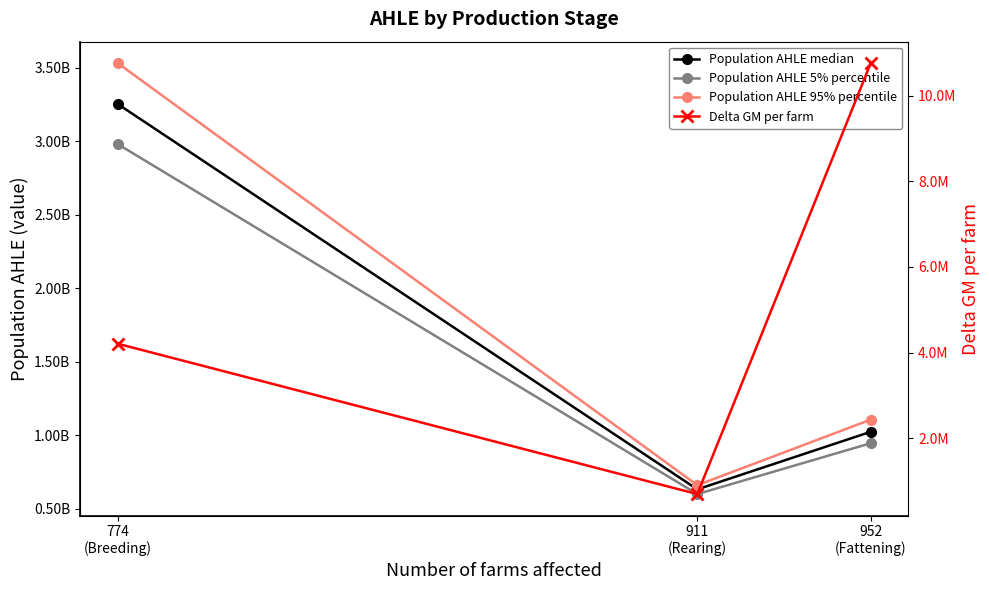

How many series are shown in this chart?

4